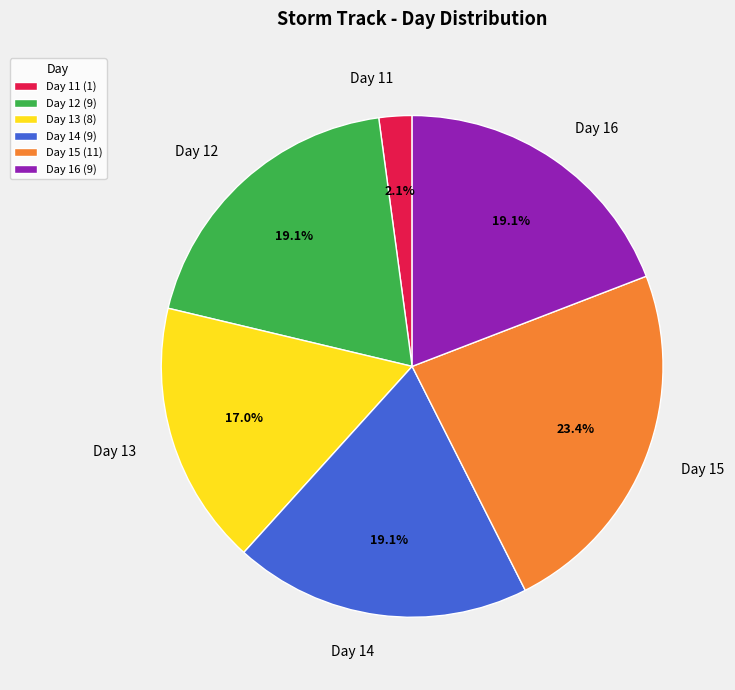

Approximately how many times larger is the value at Day 15 compared to Day 12?

1.2